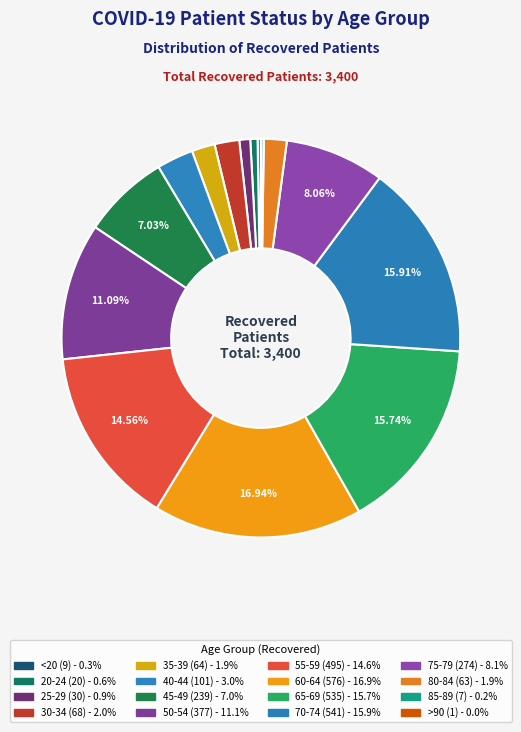

Between 70-74 and 35-39, which is larger?

70-74